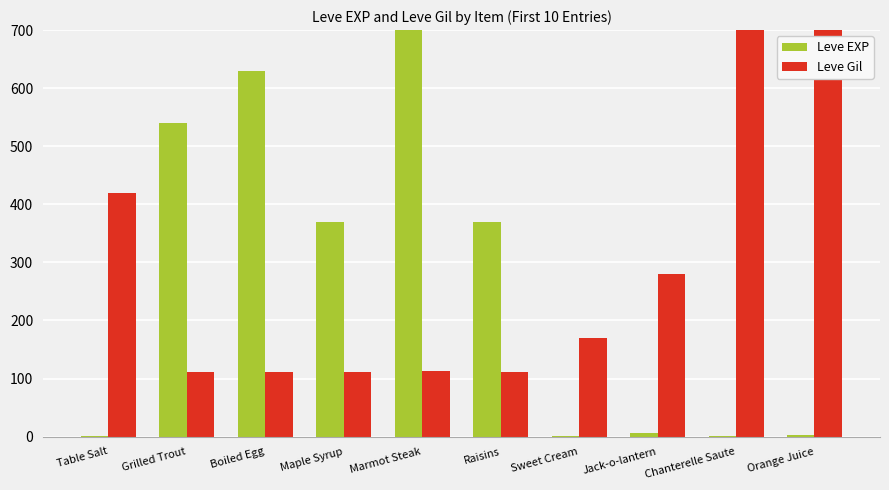

What is the total value across all series at Table Salt?

421